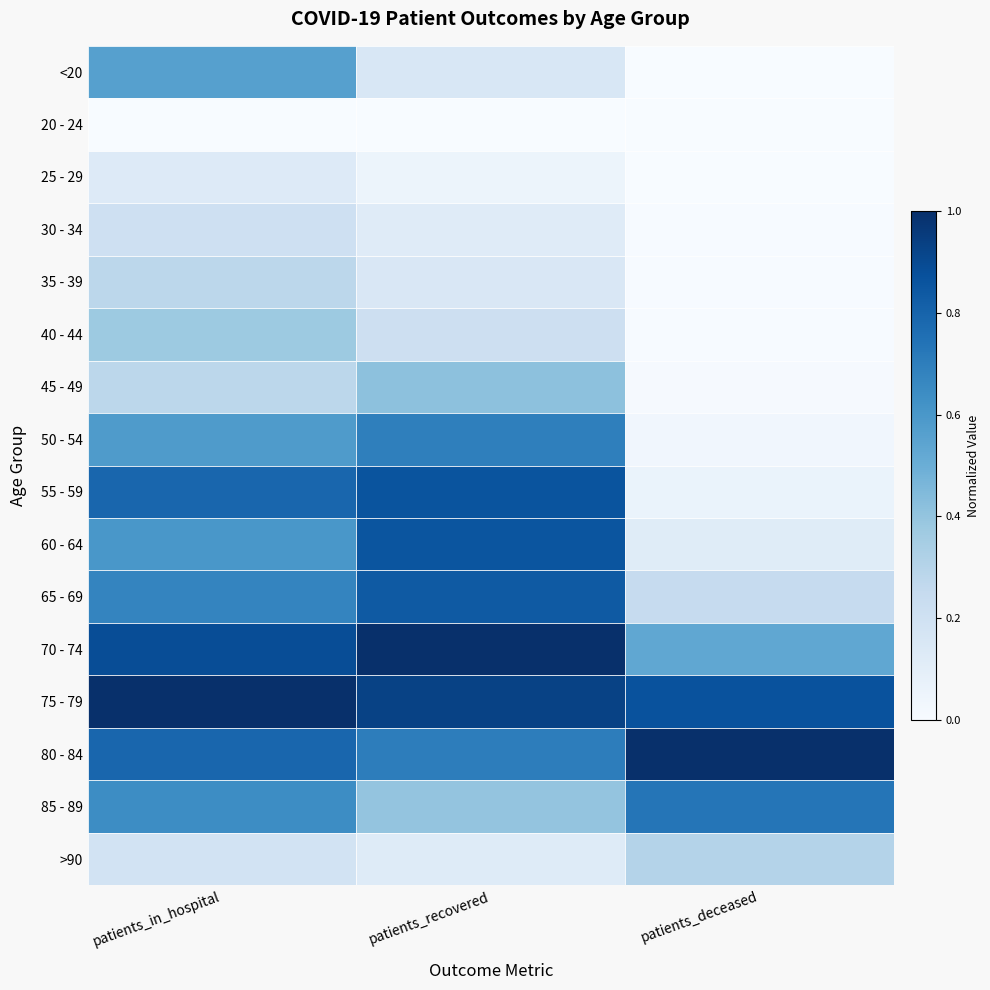

Rank the series by their maximum value, from highest to lowest.

70 - 74, 75 - 79, 80 - 84, 55 - 59, 60 - 64, 65 - 69, 85 - 89, 50 - 54, <20, 45 - 49, 40 - 44, >90, 35 - 39, 30 - 34, 25 - 29, 20 - 24